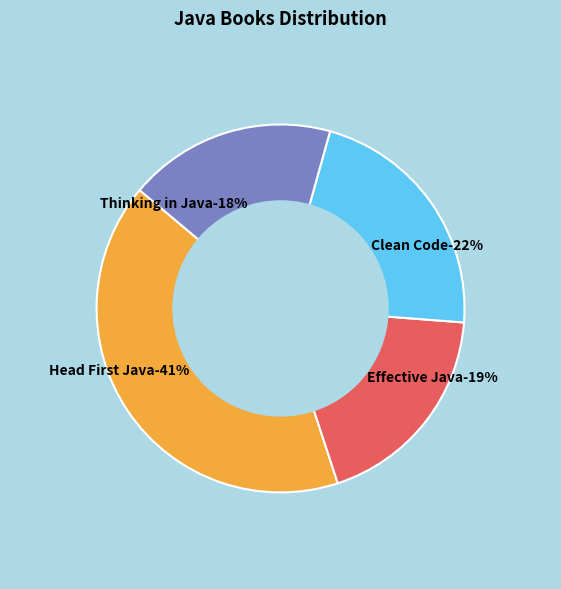

To the nearest percent, what is the difference between the largest and smallest slice percentages?

23%